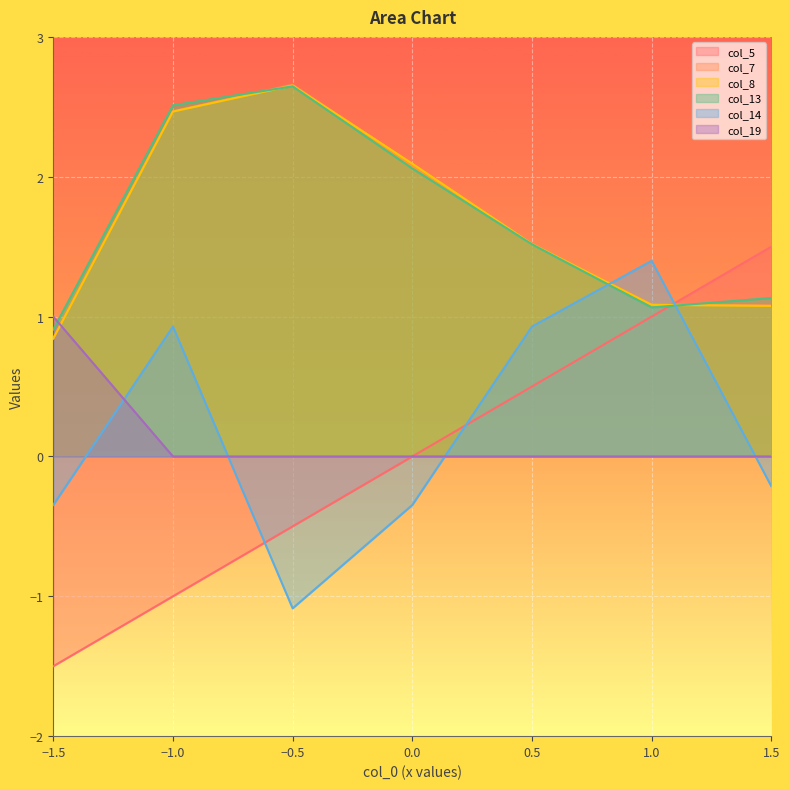

Which series has the widest spread of values?

col_5